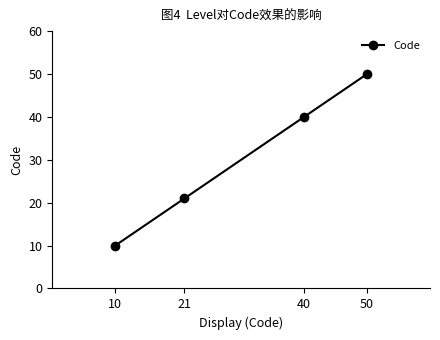

What is the sum of all values?

121